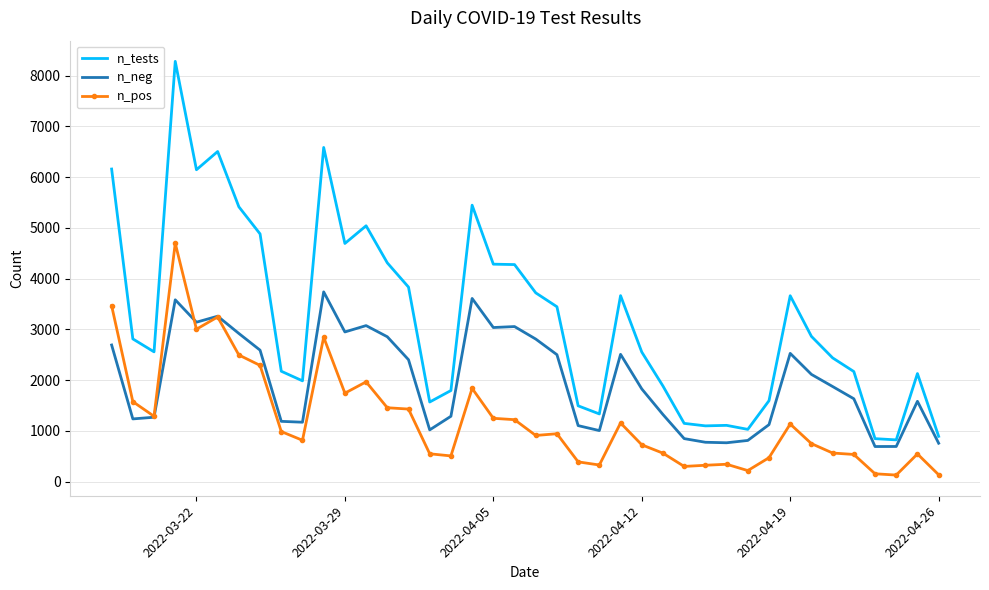

What is the difference between the maximum and minimum values in the n_neg series?

3046